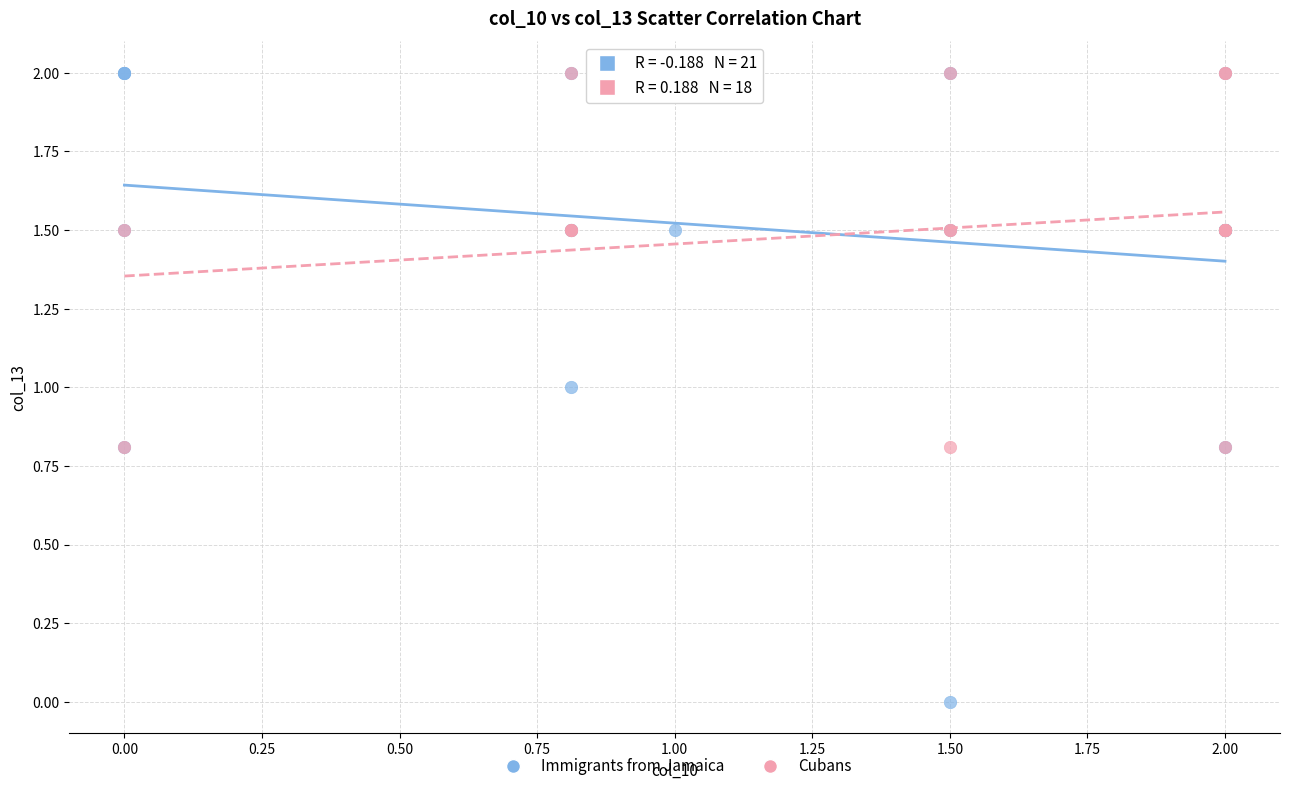

Which series reaches the minimum Y coordinate?

Immigrants from Jamaica